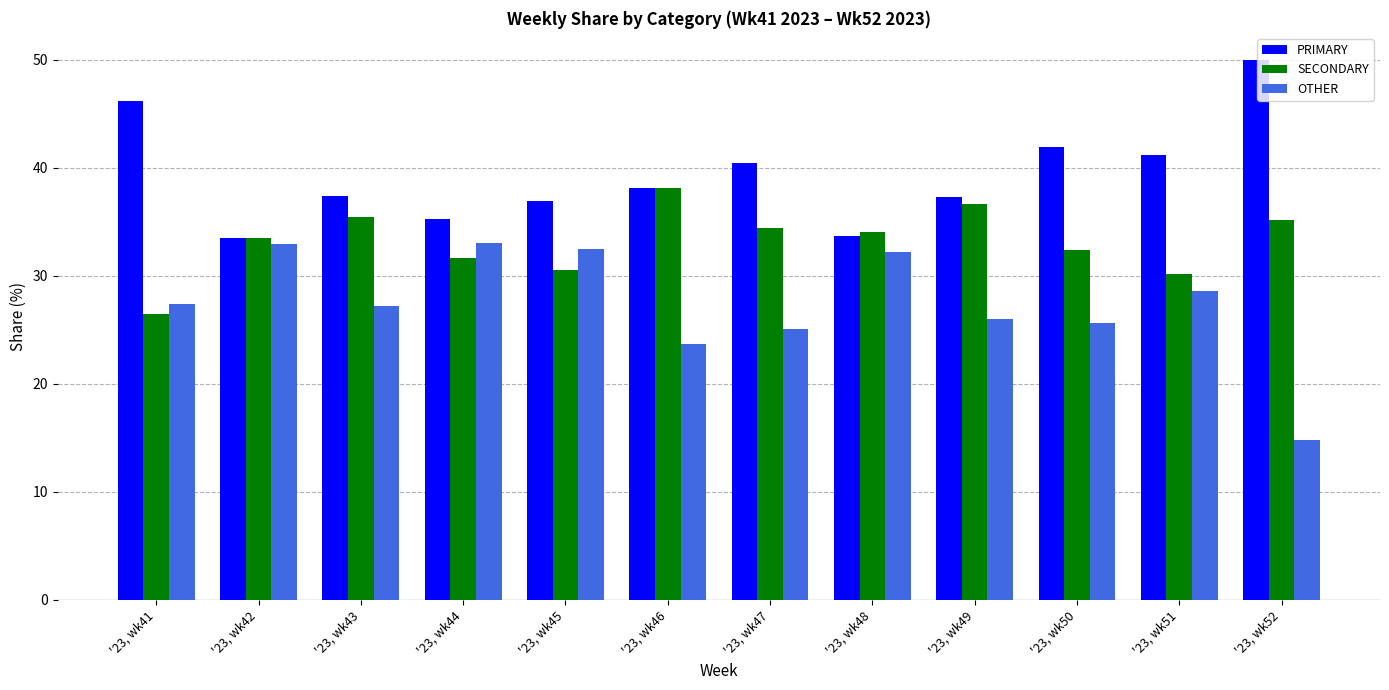

What is the average value of the SECONDARY series?

33.2